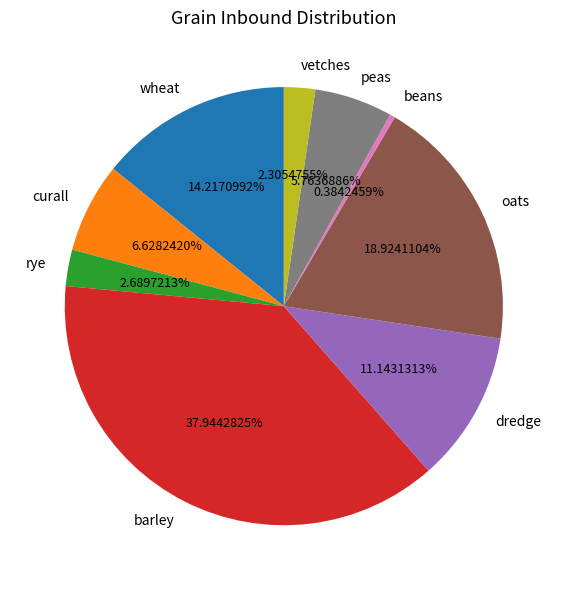

Is dredge the majority of the pie?

No